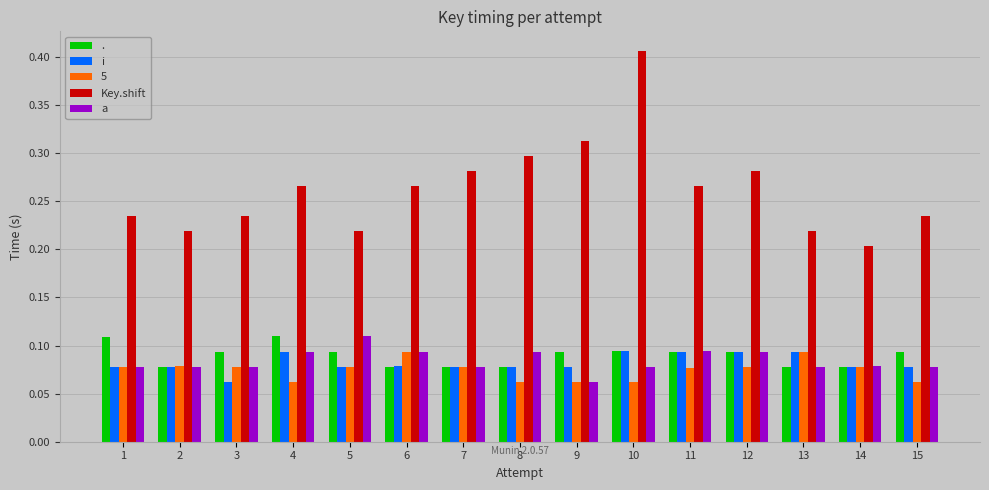

How many i values are between 0 and 1?

15